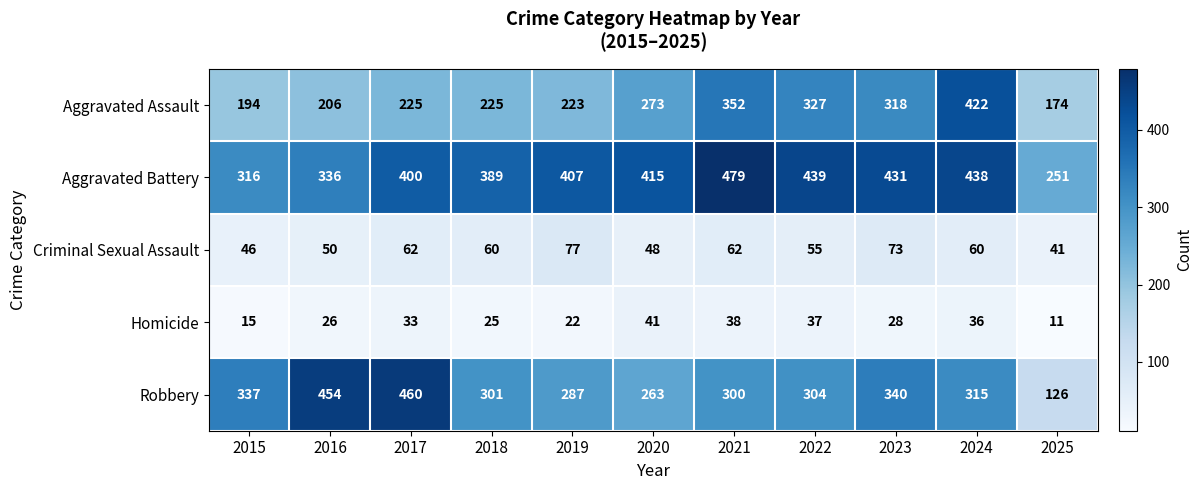

Between 2019 and 2022, which series saw the biggest shift?

Aggravated Assault